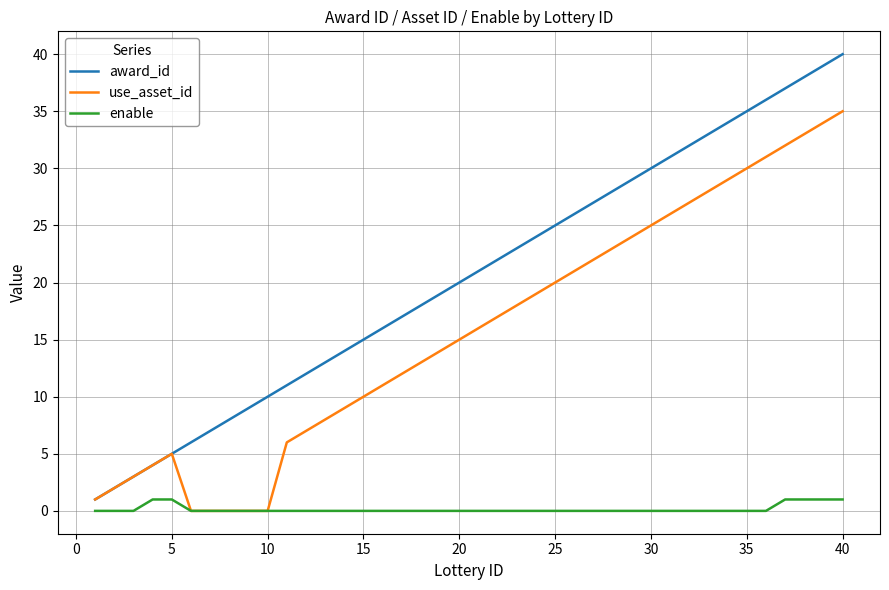

What is the highest value of the enable series?

1